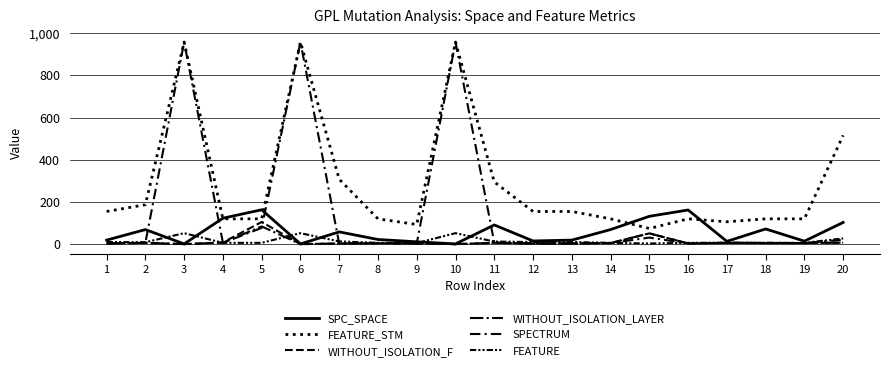

How many lines are shown in the chart?

6